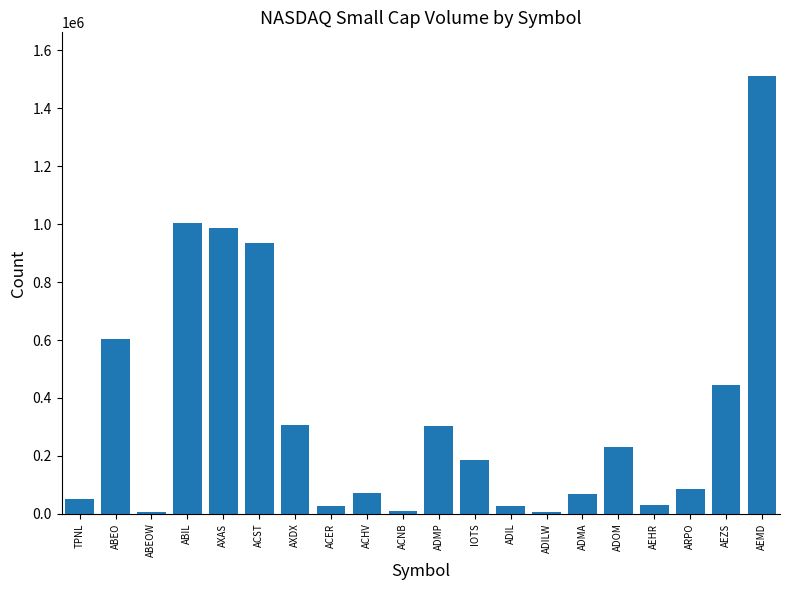

What is the value of the 16th bar from the left?

230618